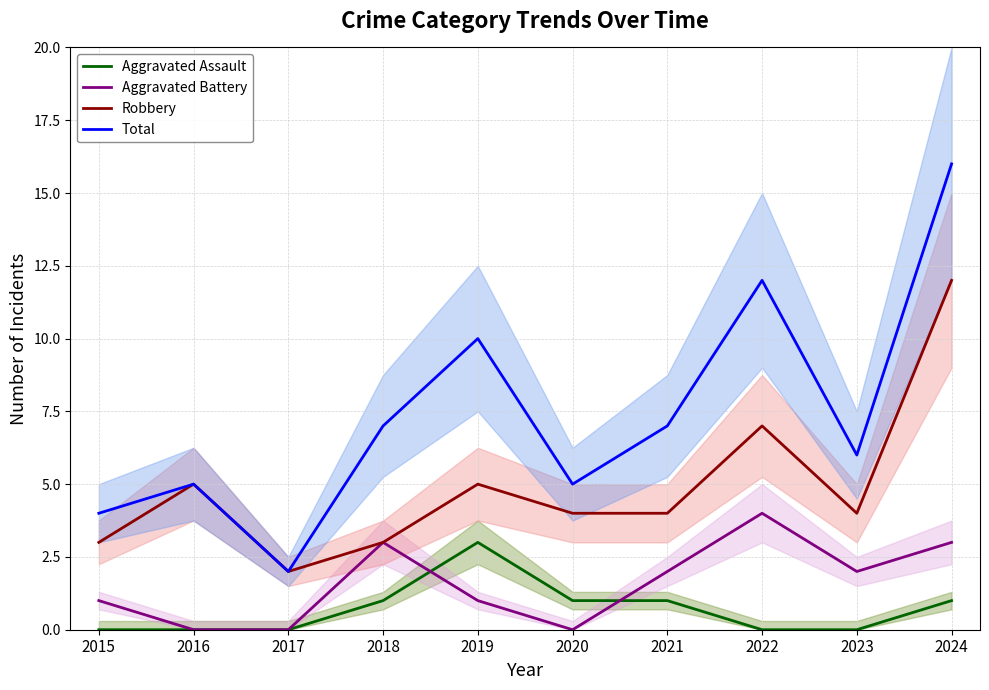

What is the value of the Robbery point at the 6th from the left?

4